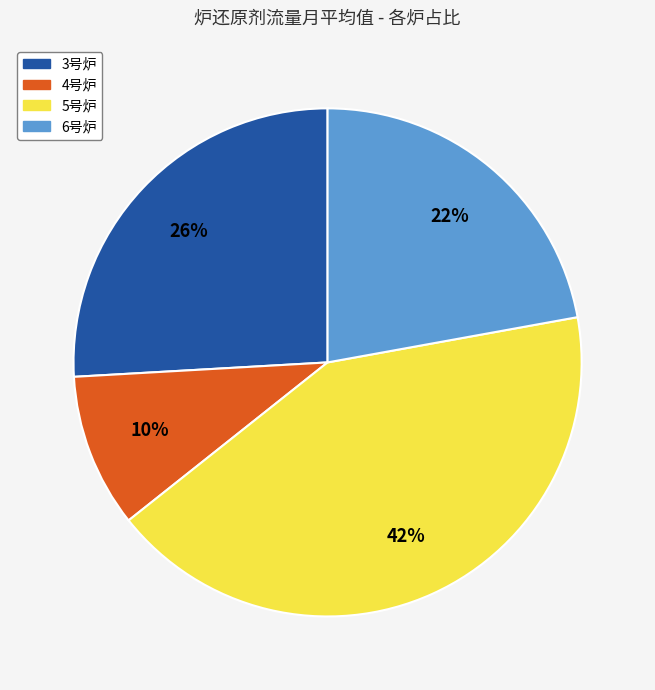

Rank the categories by value from lowest to highest.

4号炉, 6号炉, 3号炉, 5号炉